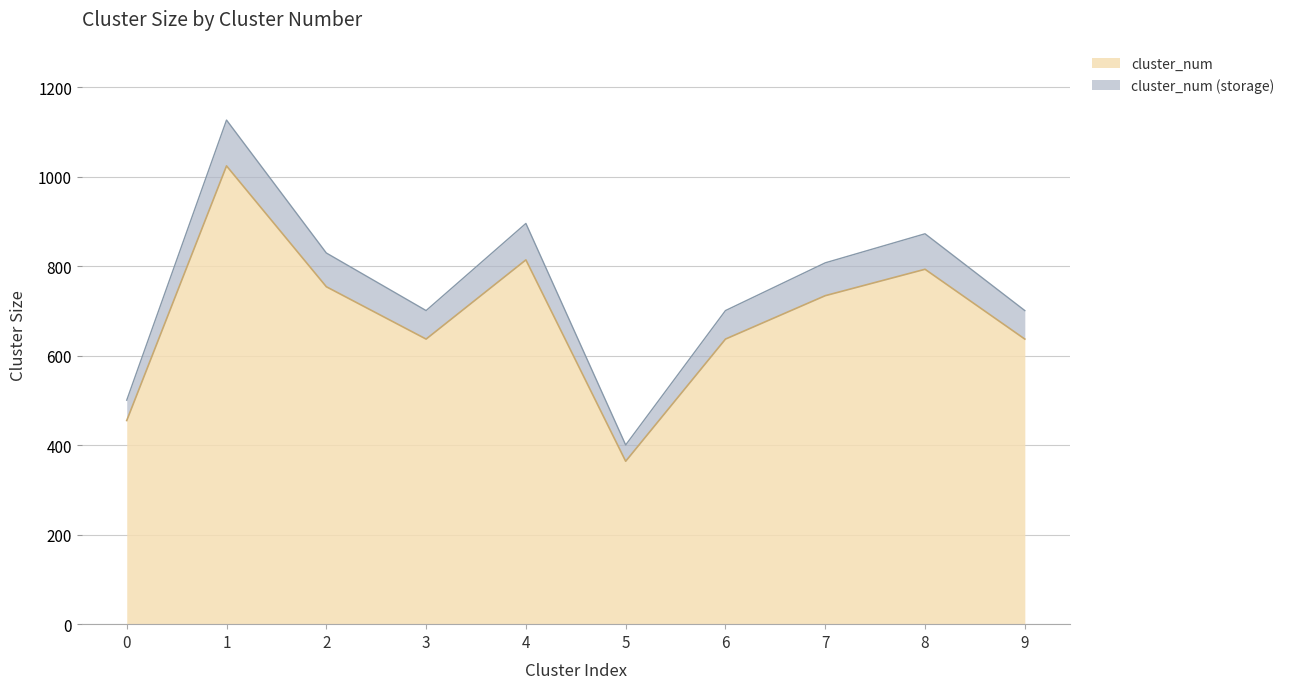

What is the minimum value shown in the chart?

400.4